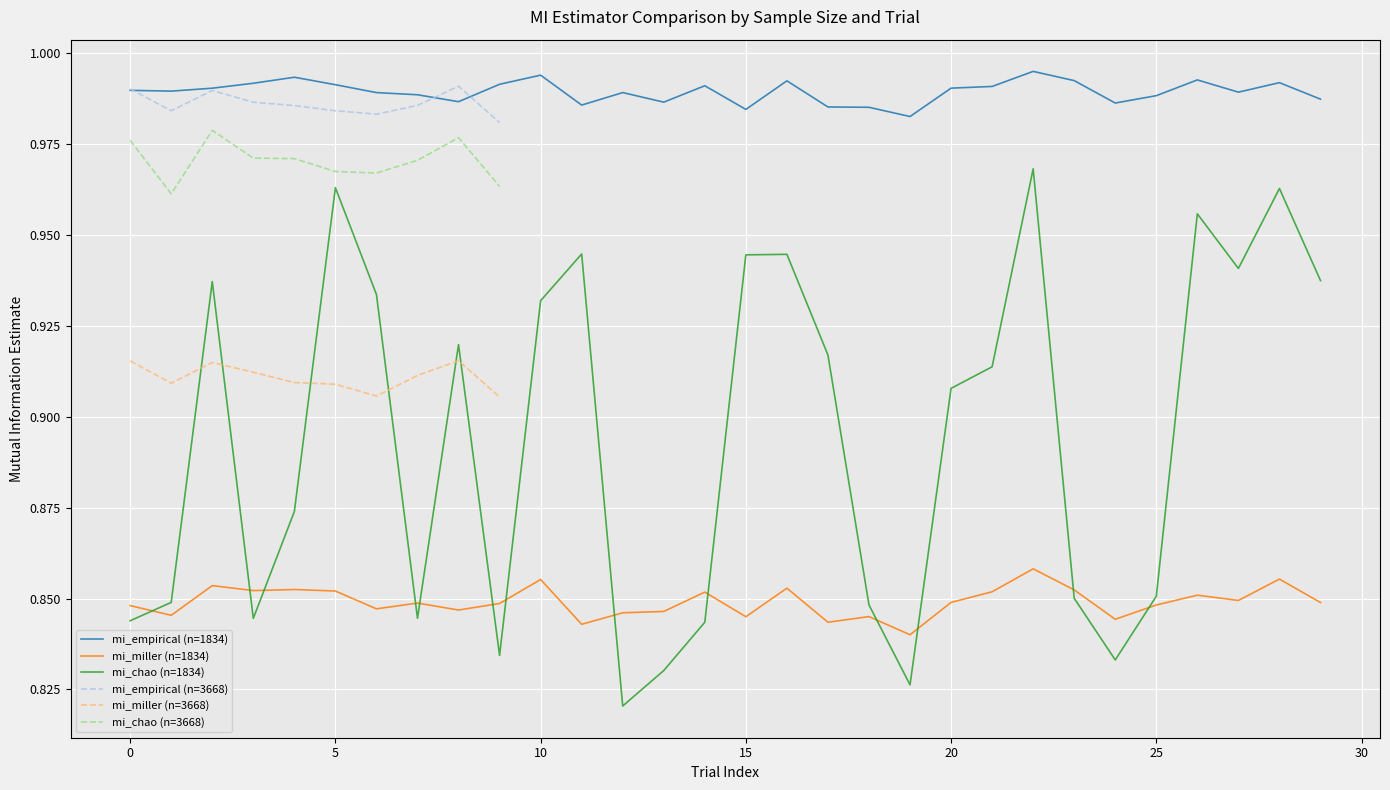

True or false: mi_empirical and mi_chao intersect in this chart.

False